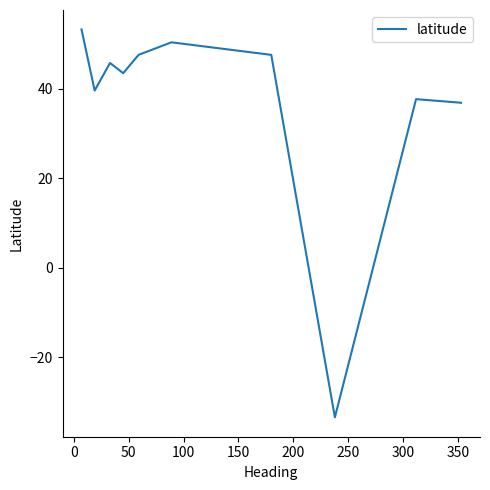

How many interior local valleys (lower than both neighbors) does the data have?

3